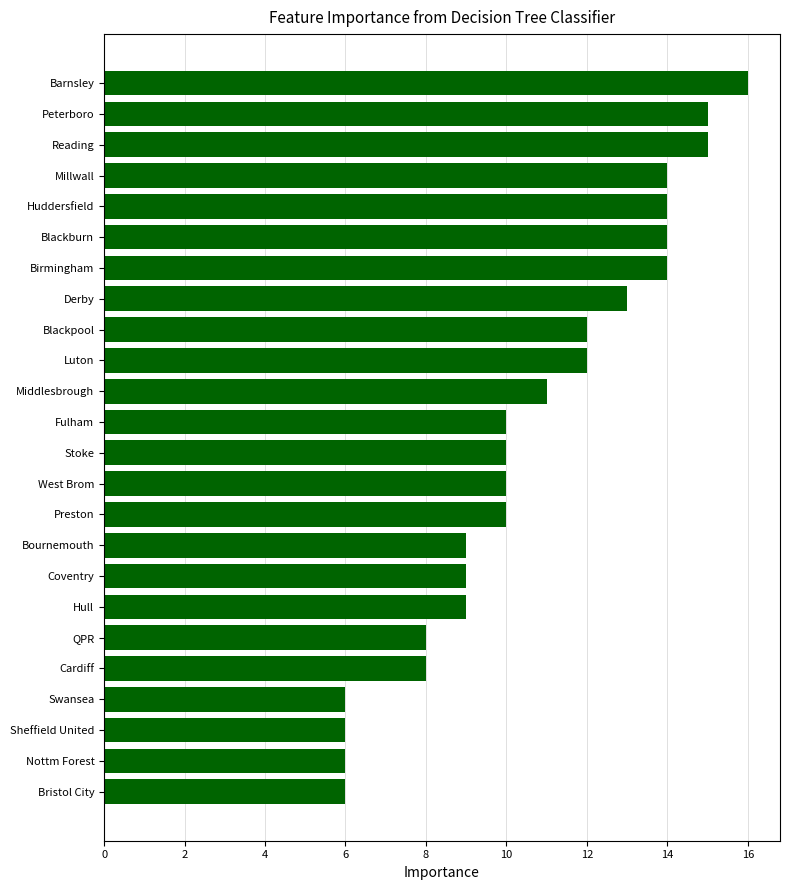

Approximately how many times larger is the value at Bournemouth compared to QPR?

1.1